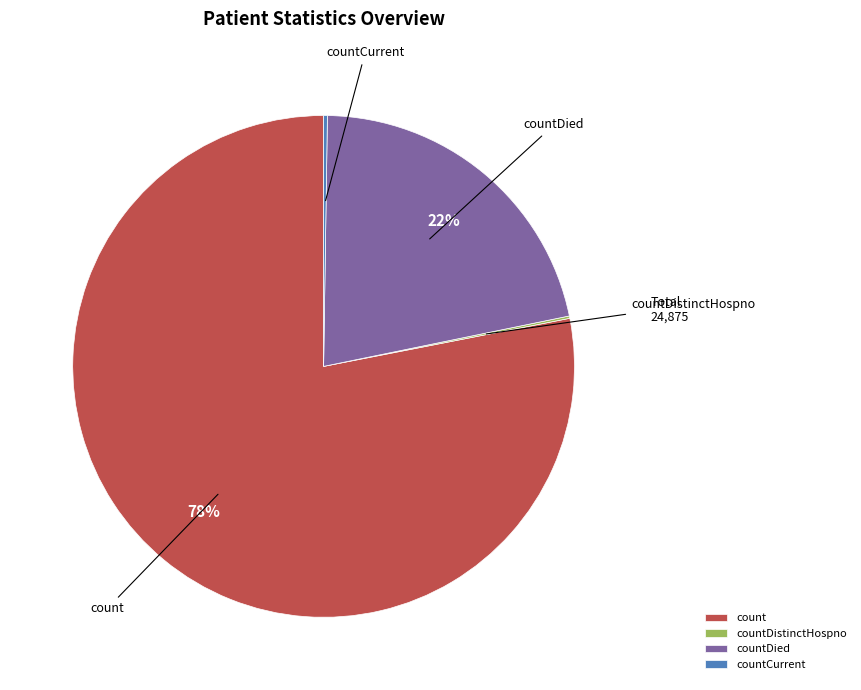

Which category accounts for the majority?

count